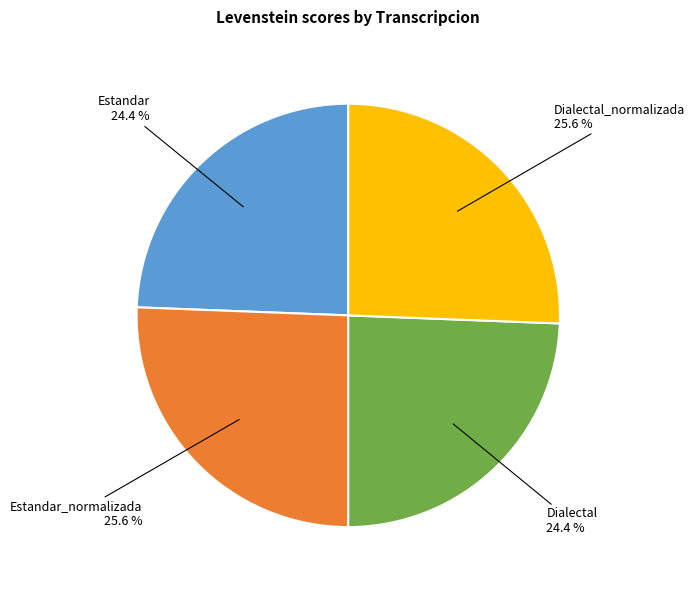

Is there a majority slice in this chart?

No